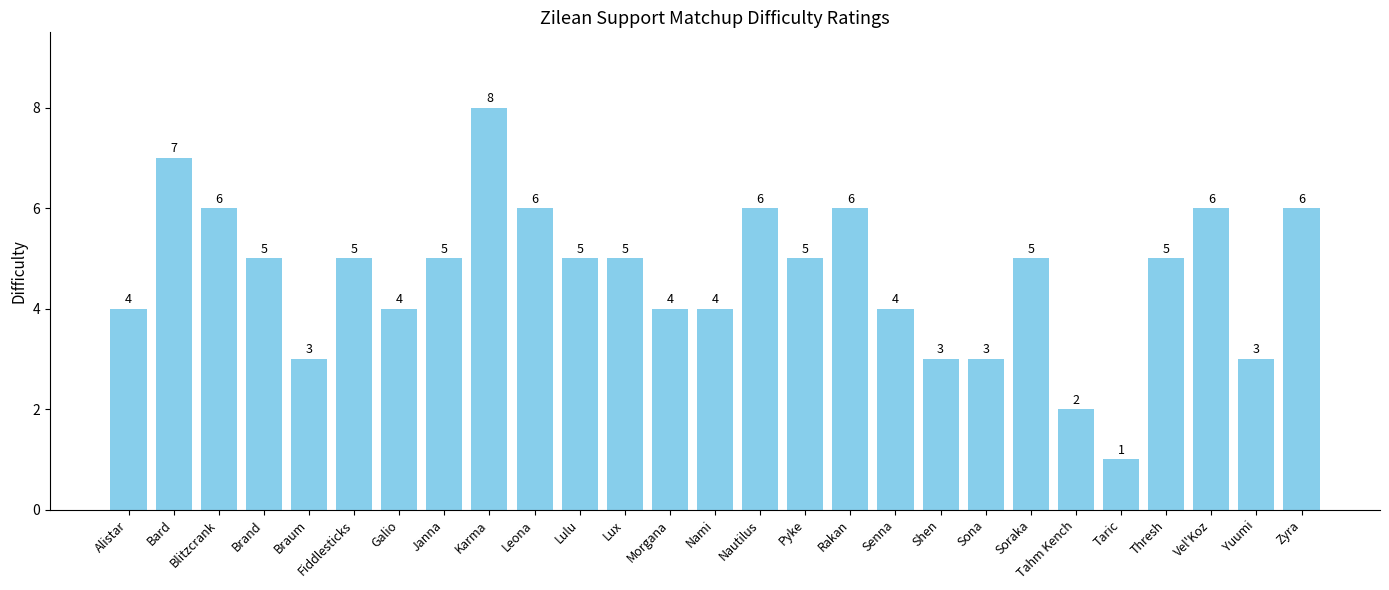

What is the label of the 26th bar from the left?

Yuumi